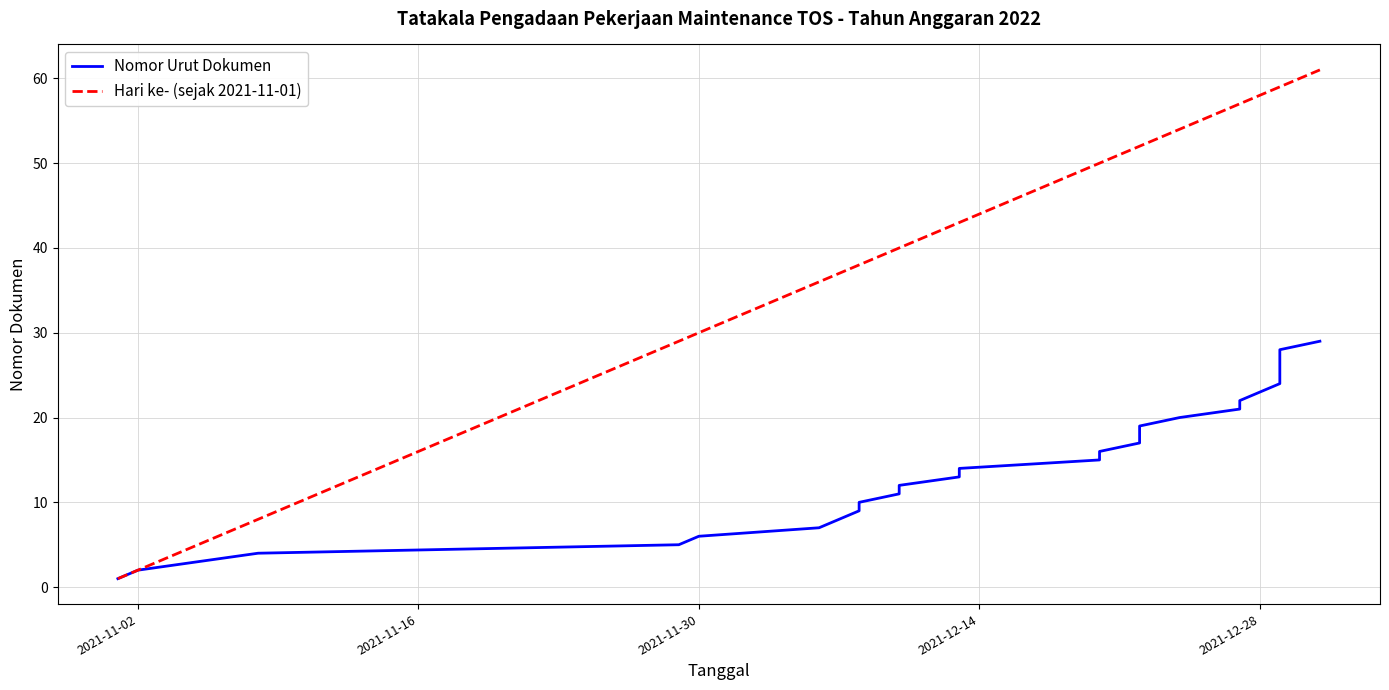

How many lines are shown in the chart?

2